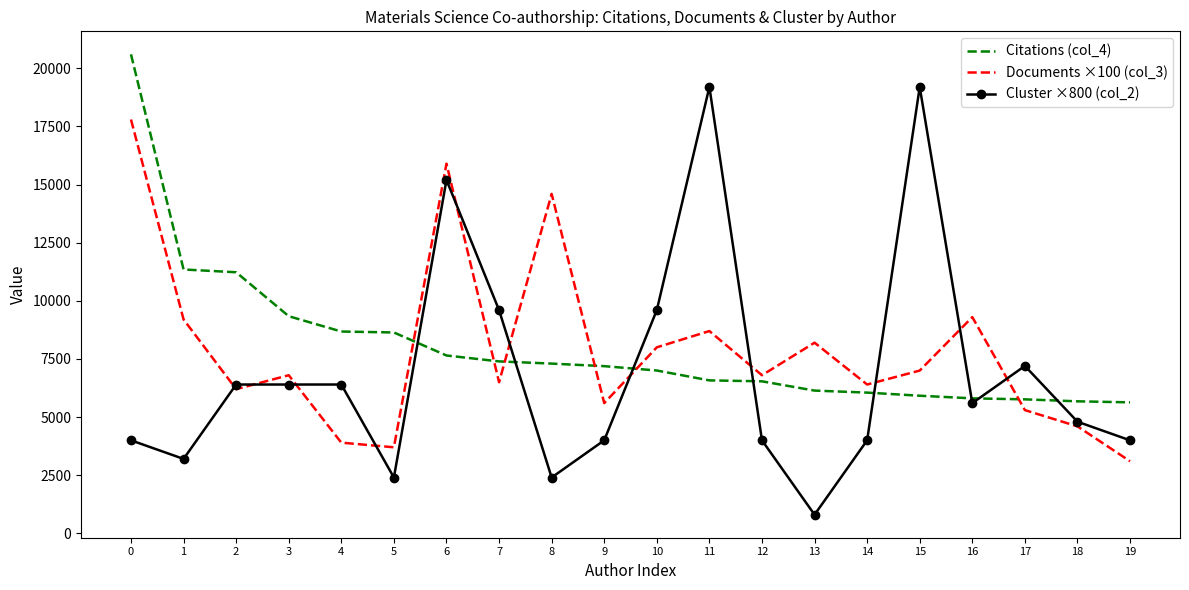

What are all the series names shown in the legend?

Citations (col_4), Documents ×100 (col_3), Cluster ×800 (col_2)